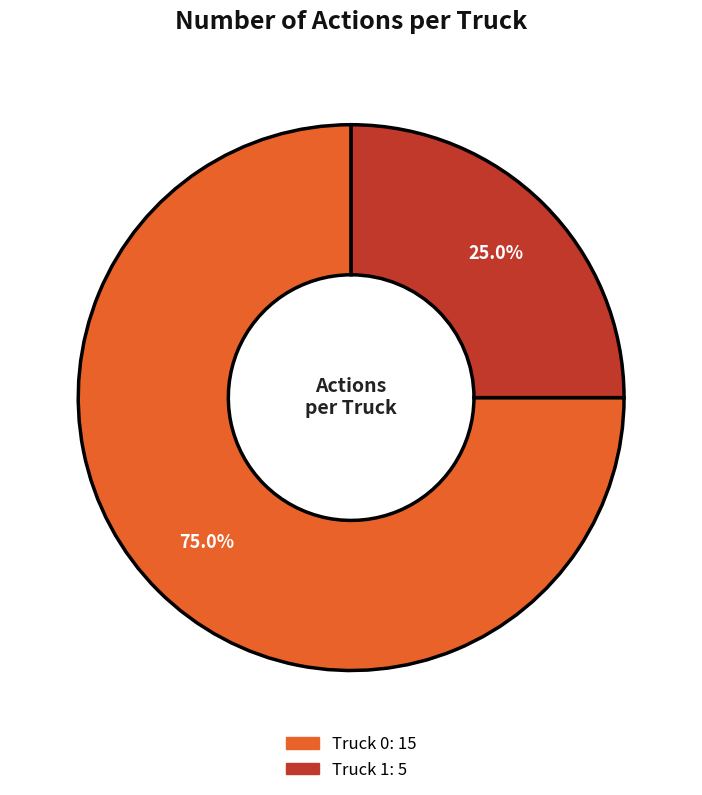

Which has a higher value, Truck 0 or Truck 1?

Truck 0